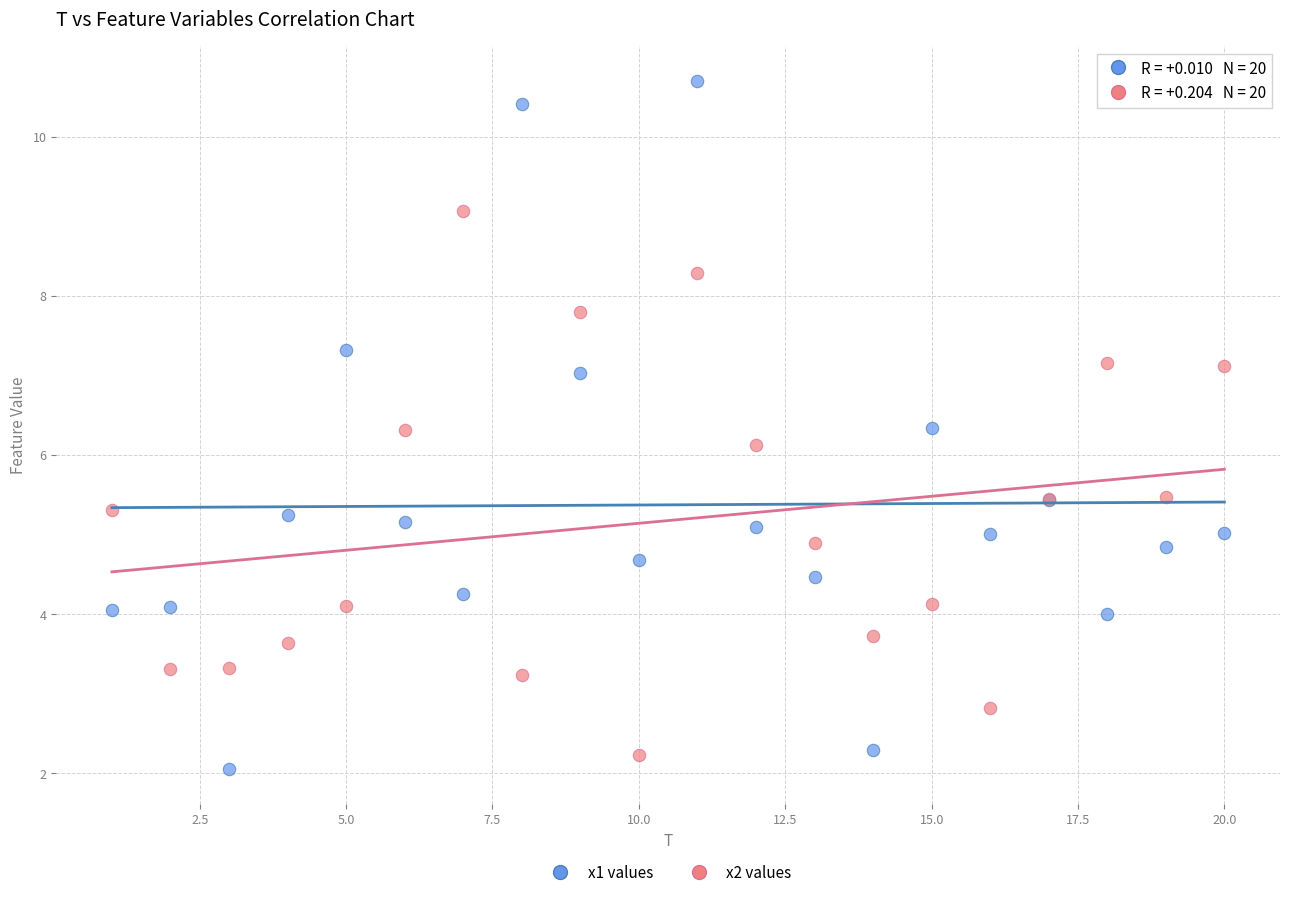

What is the X range (max minus min) for the scatter plot?

19.0